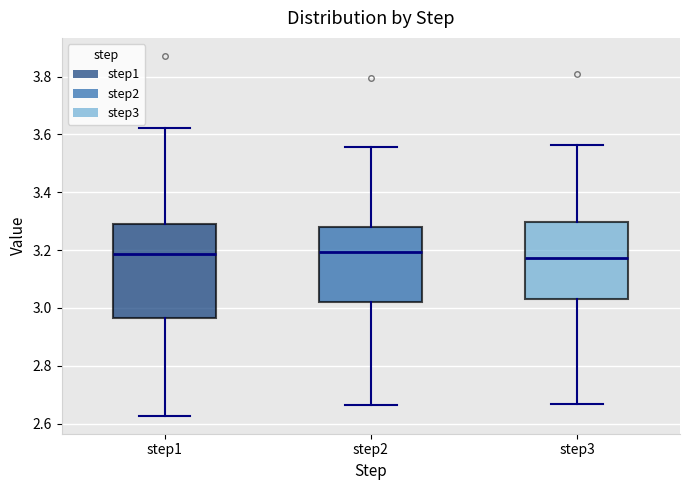

Comparing the boxes themselves (not the whiskers), which one is the tallest?

step1